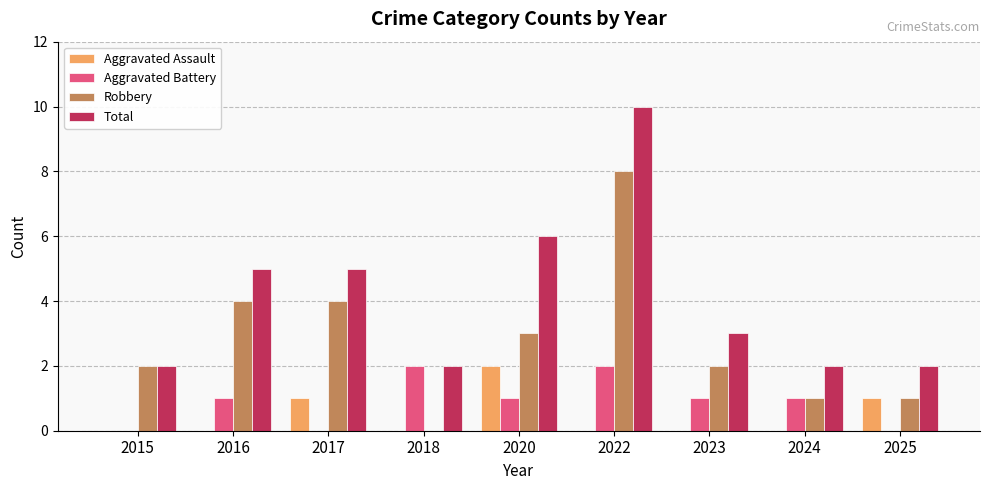

Which label corresponds to the largest value in the chart?

2022